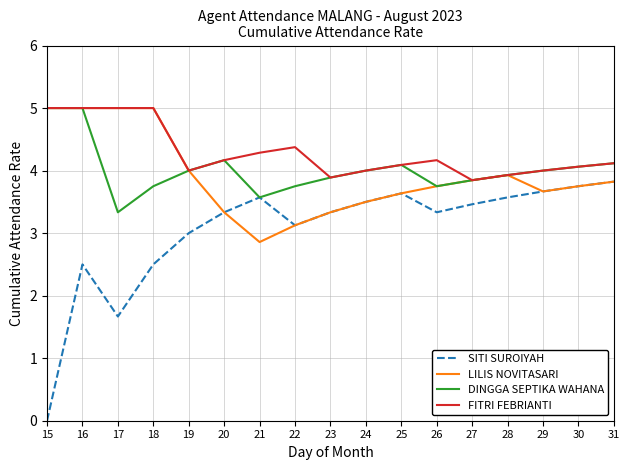

The value of DINGGA SEPTIKA WAHANA at 25 is 6.7. True or false?

False